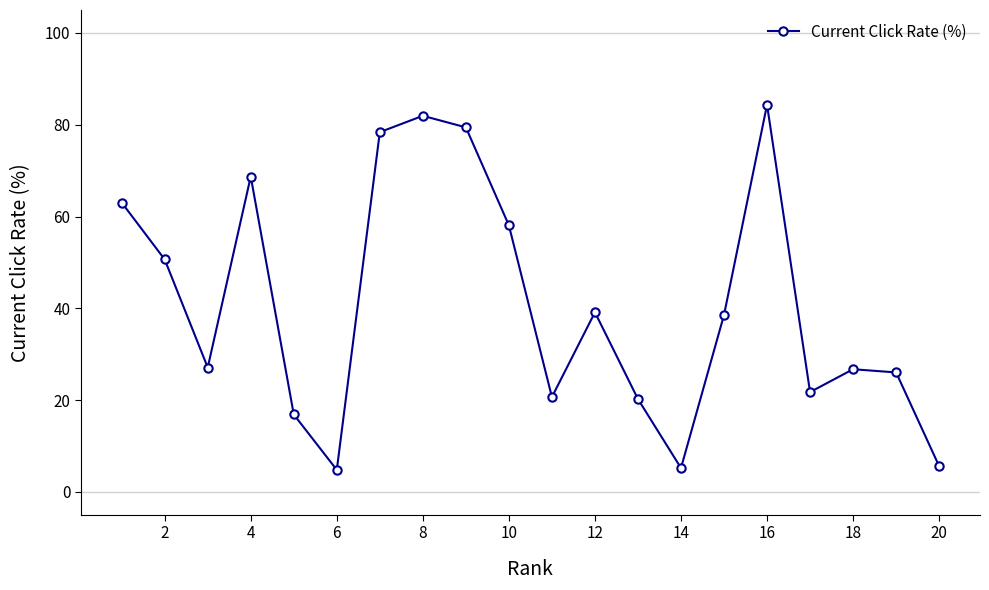

What is the minimum value shown in the chart?

4.8